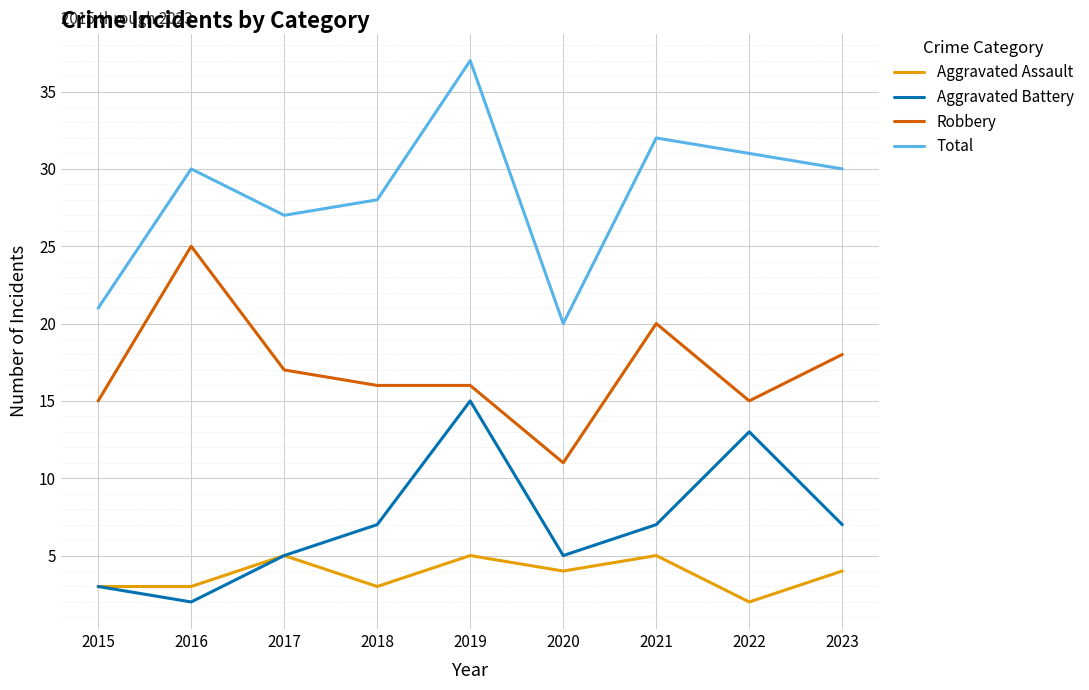

Rank the series by their maximum value, from highest to lowest.

Total, Robbery, Aggravated Battery, Aggravated Assault